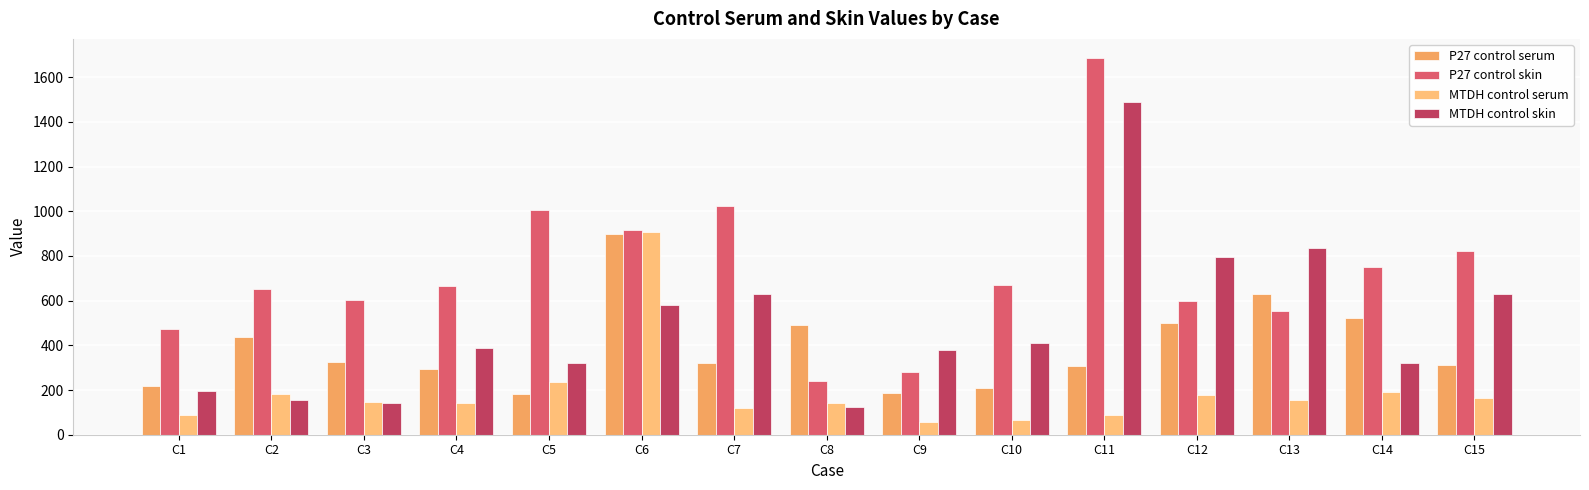

The value of P27 control skin at C13 is 744.9. True or false?

False